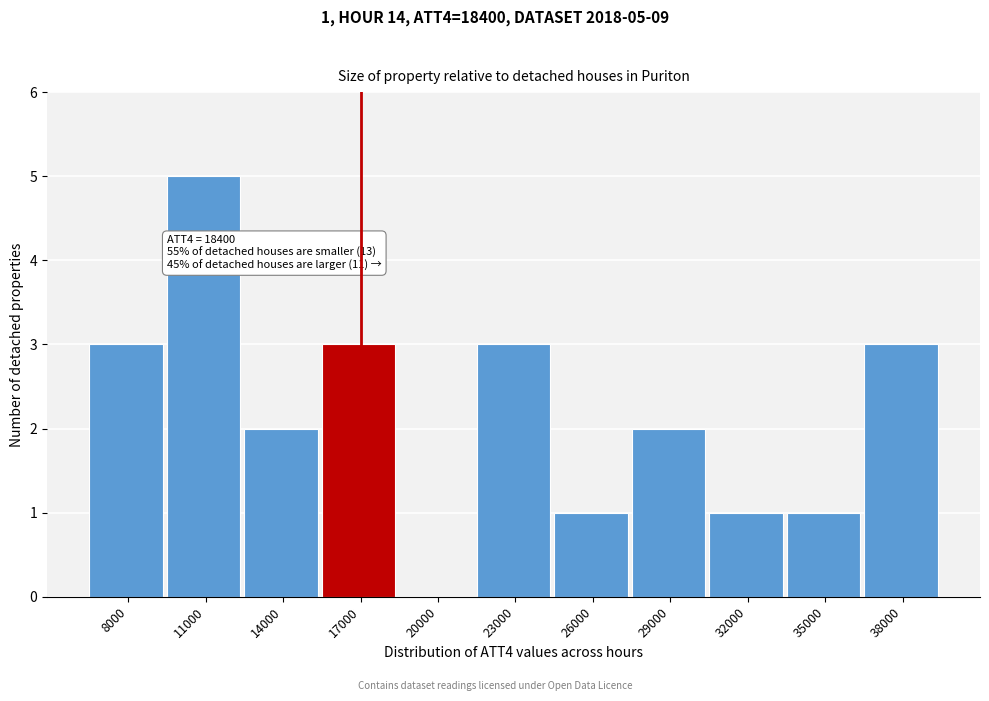

Reading right to left, what are all the values shown in this chart?

38000=3	35000=1	32000=1	29000=2	26000=1	23000=3	20000=0	17000=3	14000=2	11000=5	8000=3